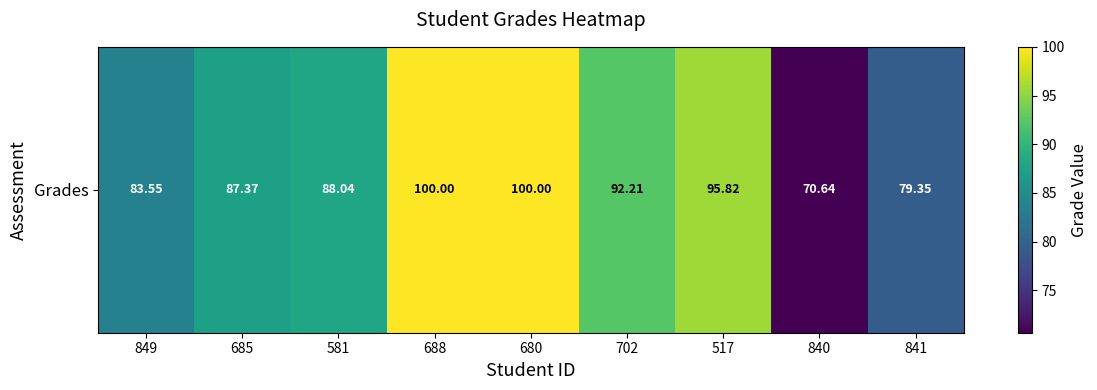

Which has a higher value, 685 or 702?

702